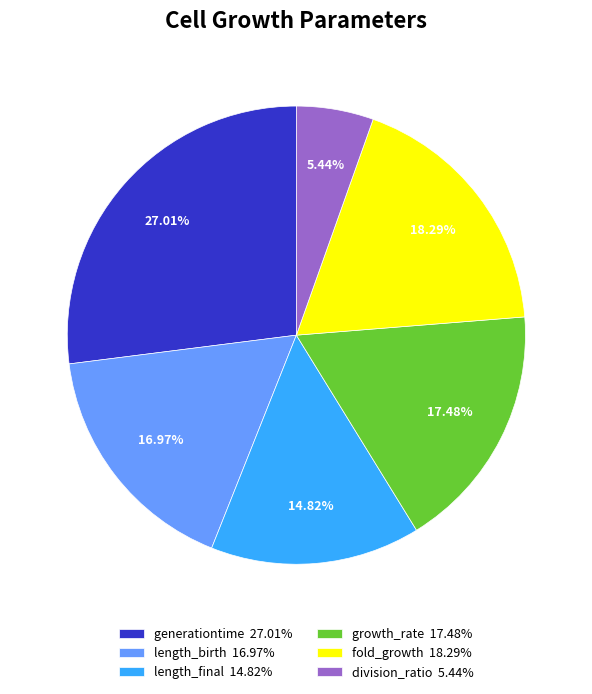

Count the number of slices in the pie.

6